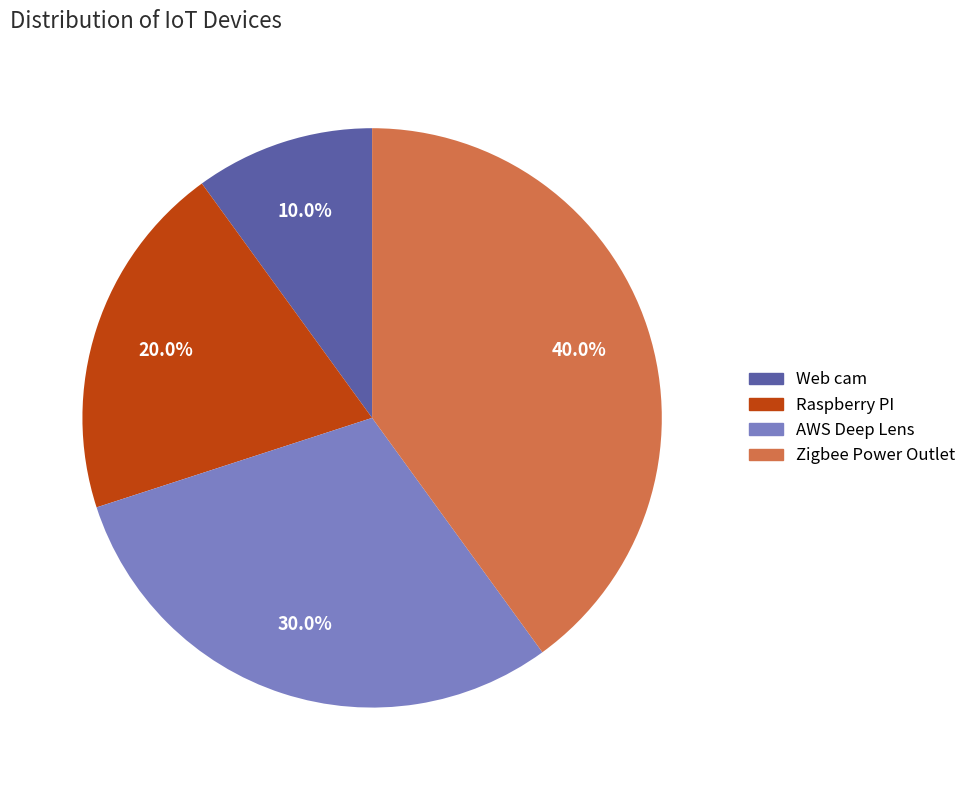

Between Web cam and Raspberry PI, which is larger?

Raspberry PI